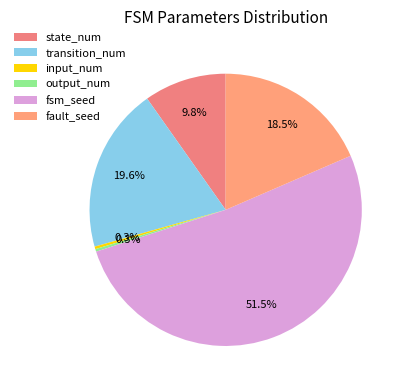

Is there any slice that represents more than half of the pie?

Yes